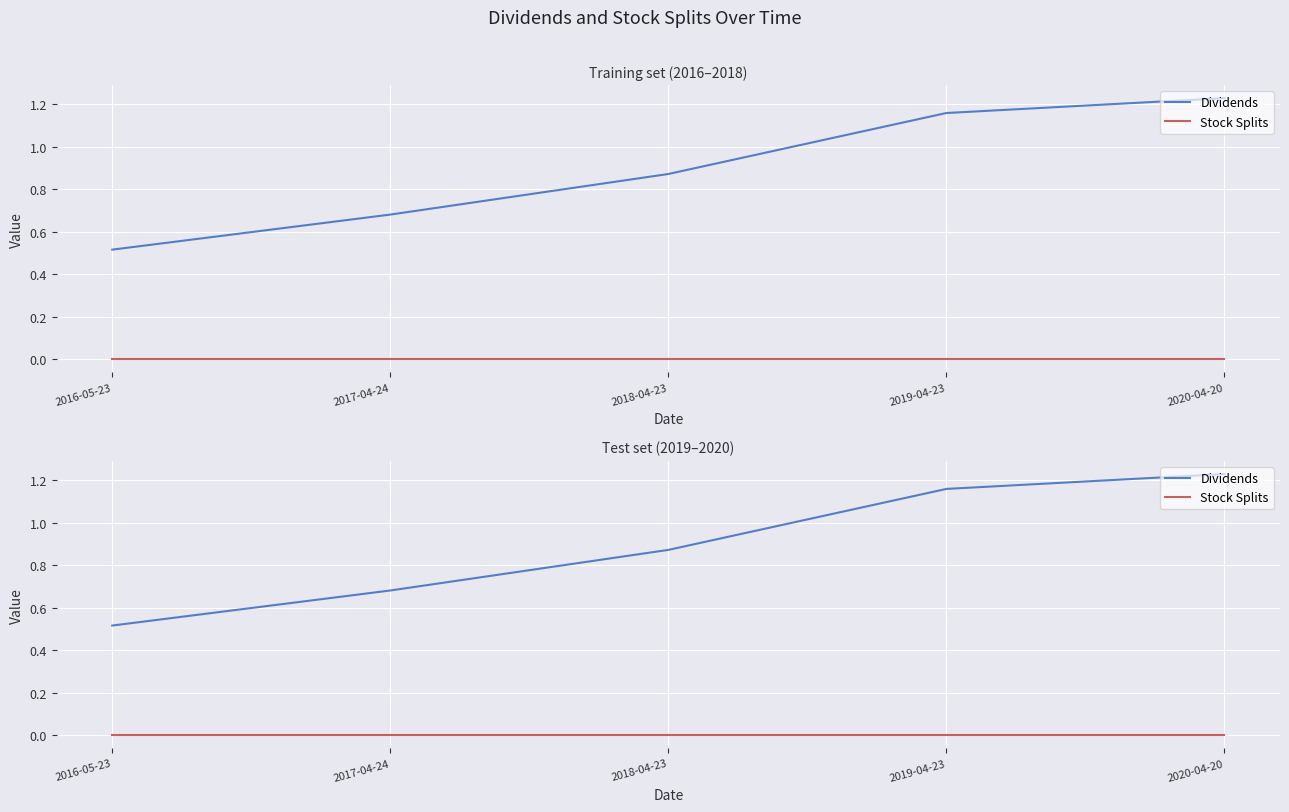

True or false: Stock Splits and Dividends cross at least once.

False